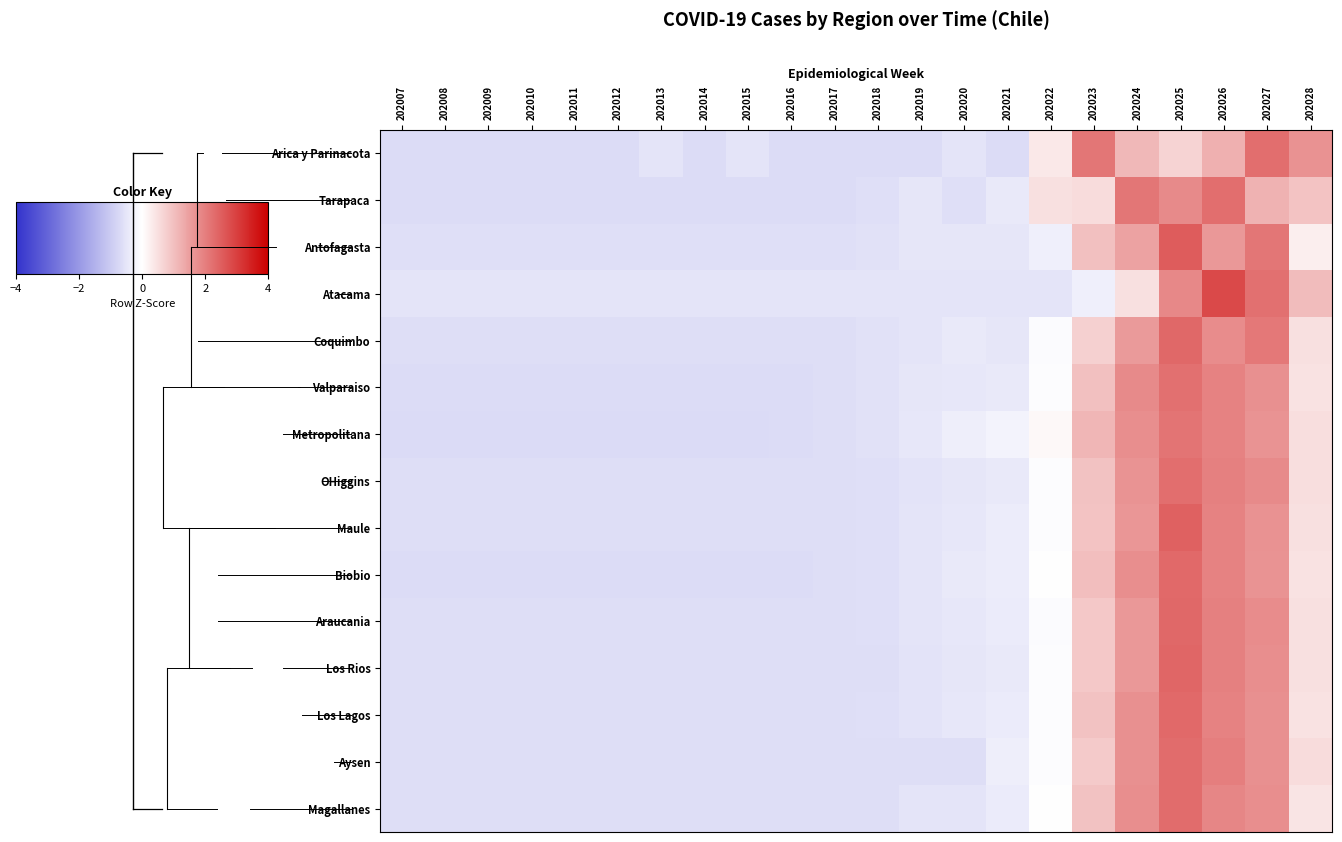

Between 202009 and 202017, which is larger?

202009